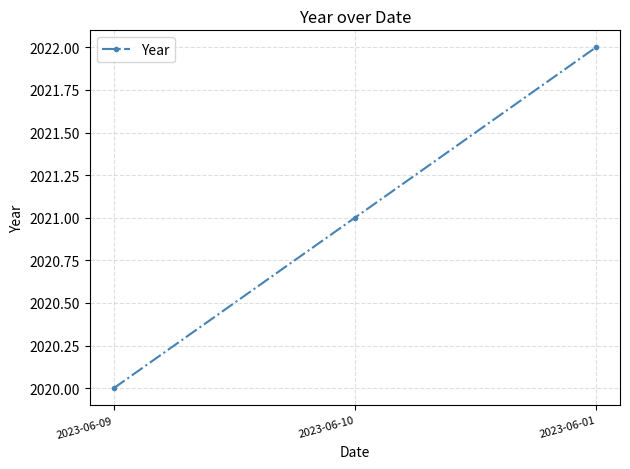

What is the approximate value at 2023-06-09?

2020